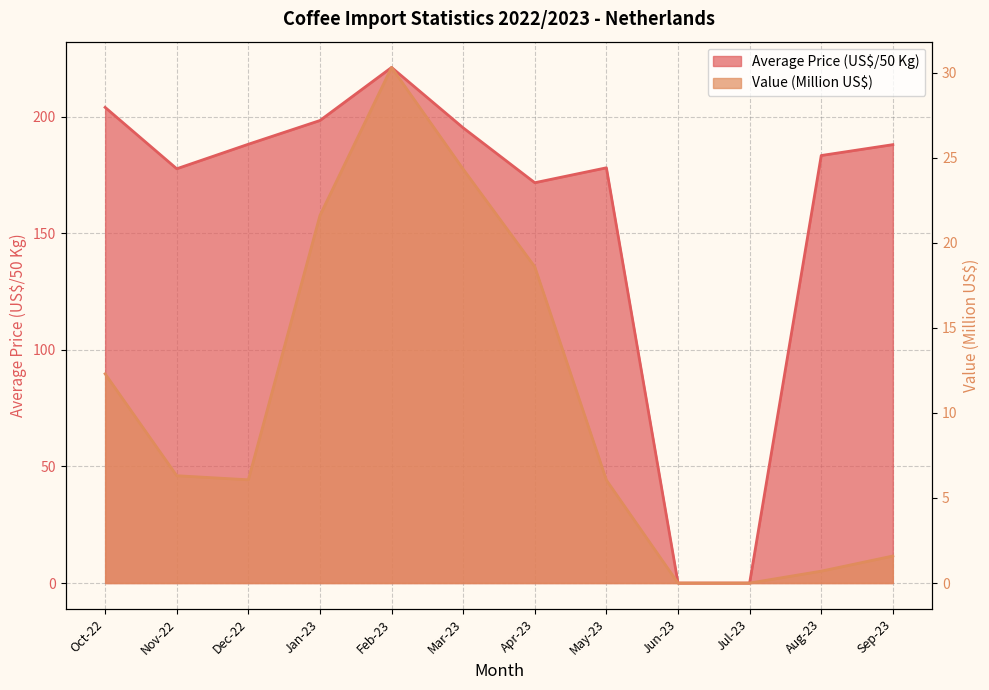

Does the chart display data point markers on the line(s)?

No